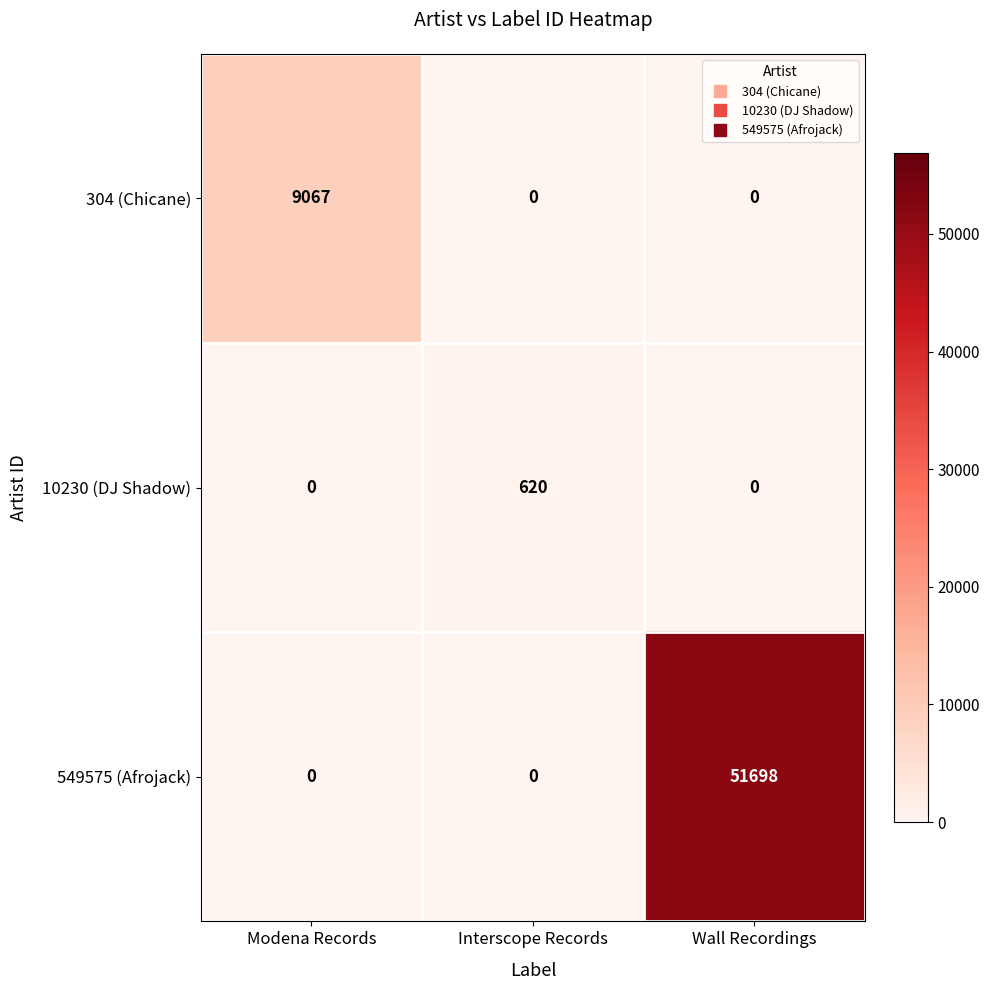

Rank the series by their average value, from lowest to highest.

10230 (DJ Shadow), 304 (Chicane), 549575 (Afrojack)